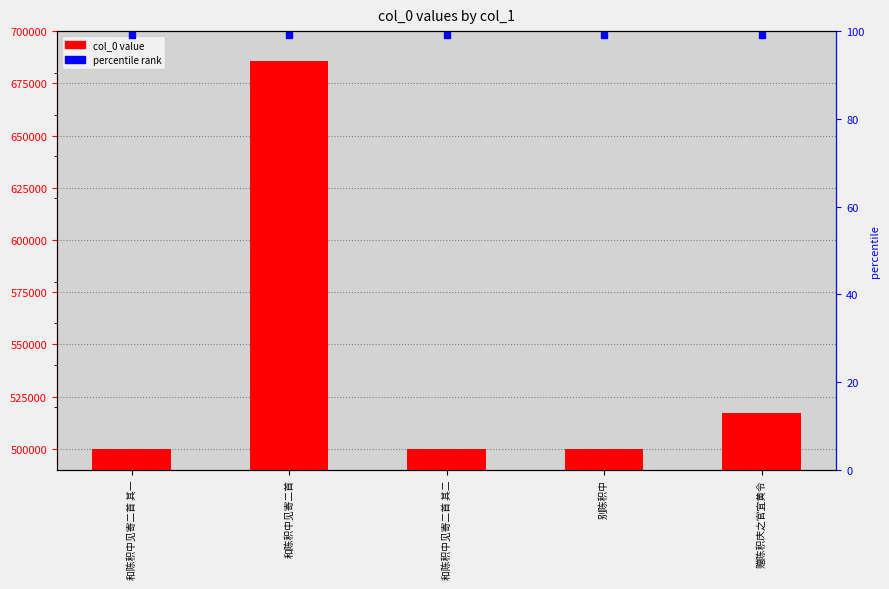

Reading left to right, what are all the values shown in this chart?

499699	685764	499700	499703	516901